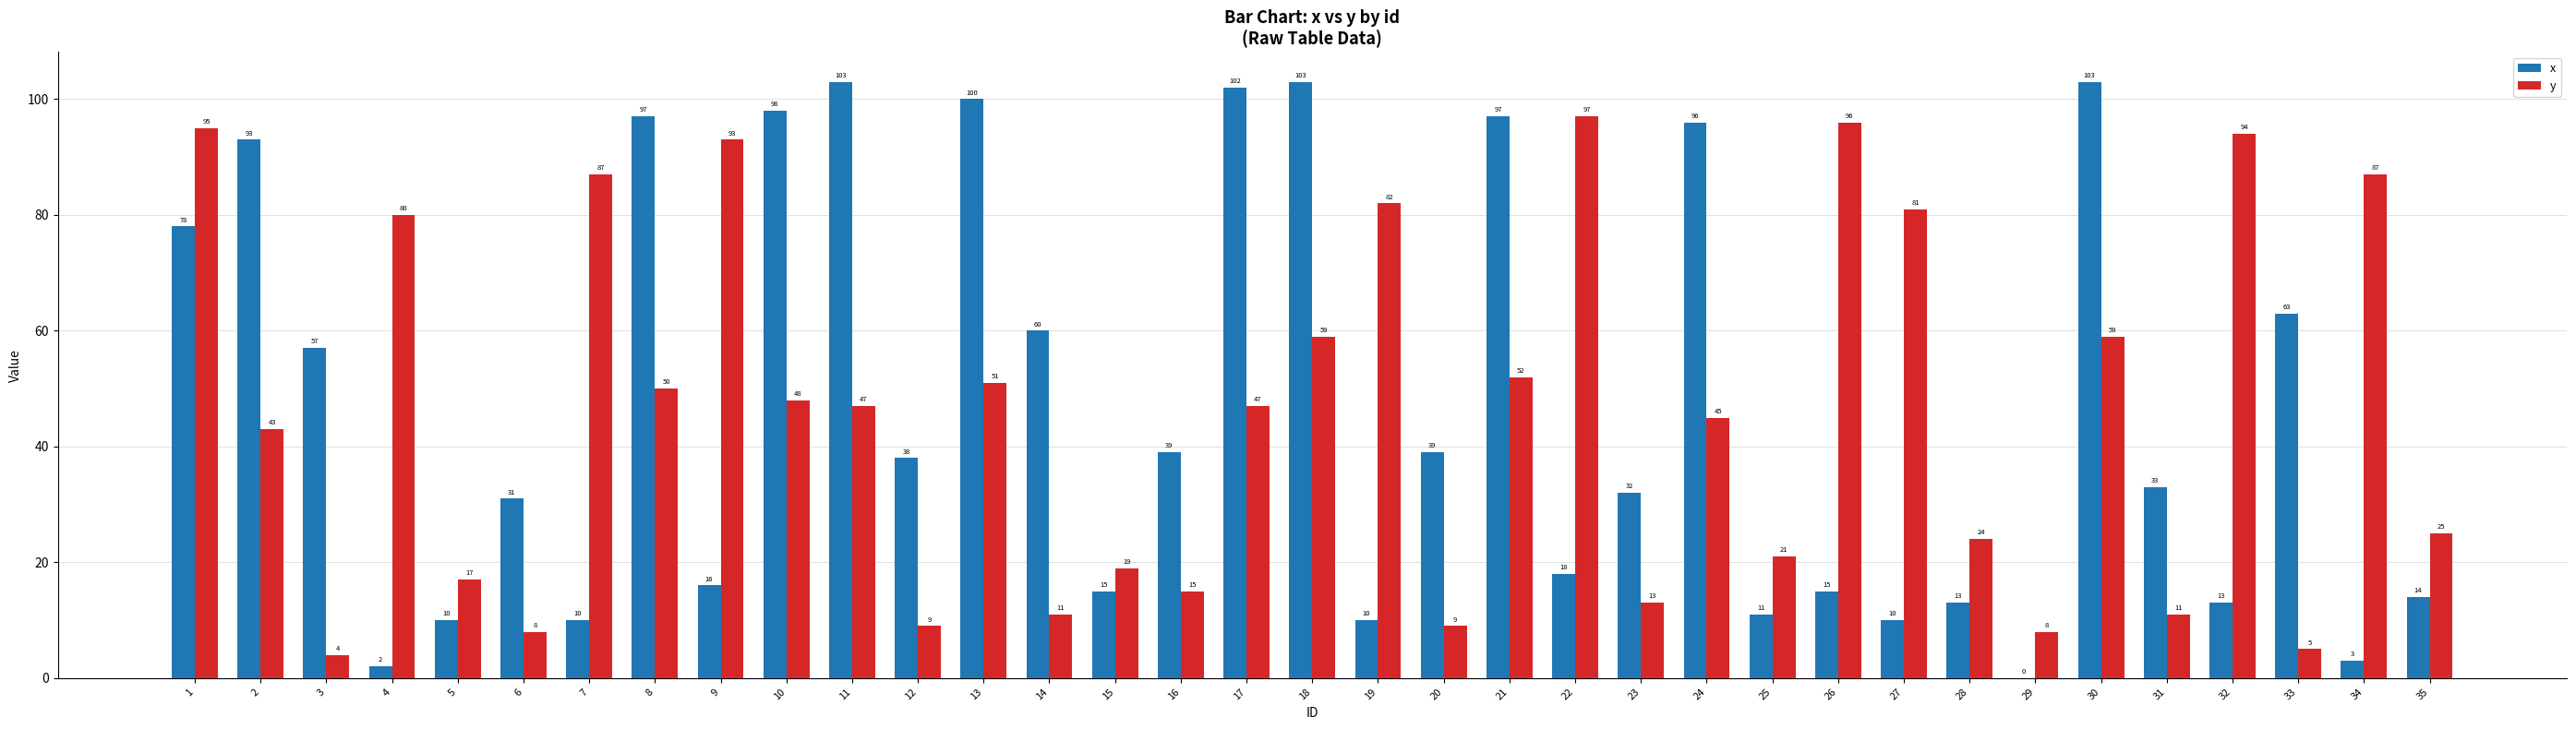

Which series changed the most between 18 and 35?

x